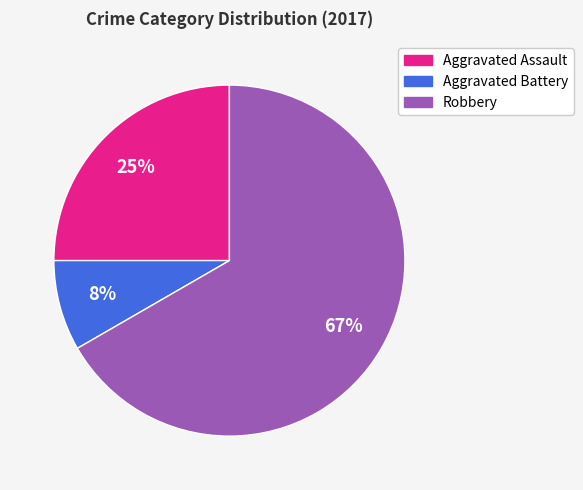

Rank the categories by value from highest to lowest.

Robbery, Aggravated Assault, Aggravated Battery